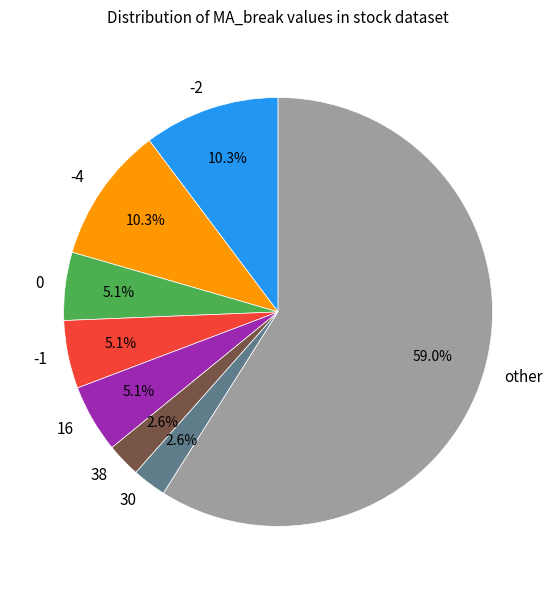

Do 38 and 16 together represent more than half of the pie?

No